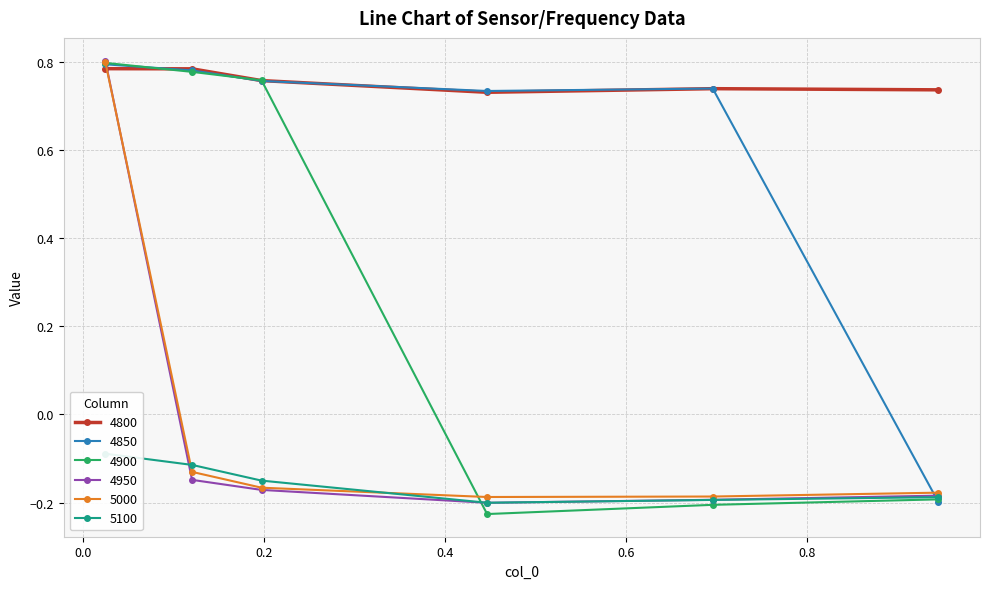

Between which two adjacent categories do 4950 and 4900 first intersect?

0.02465753424657534 and 0.1205479452054795